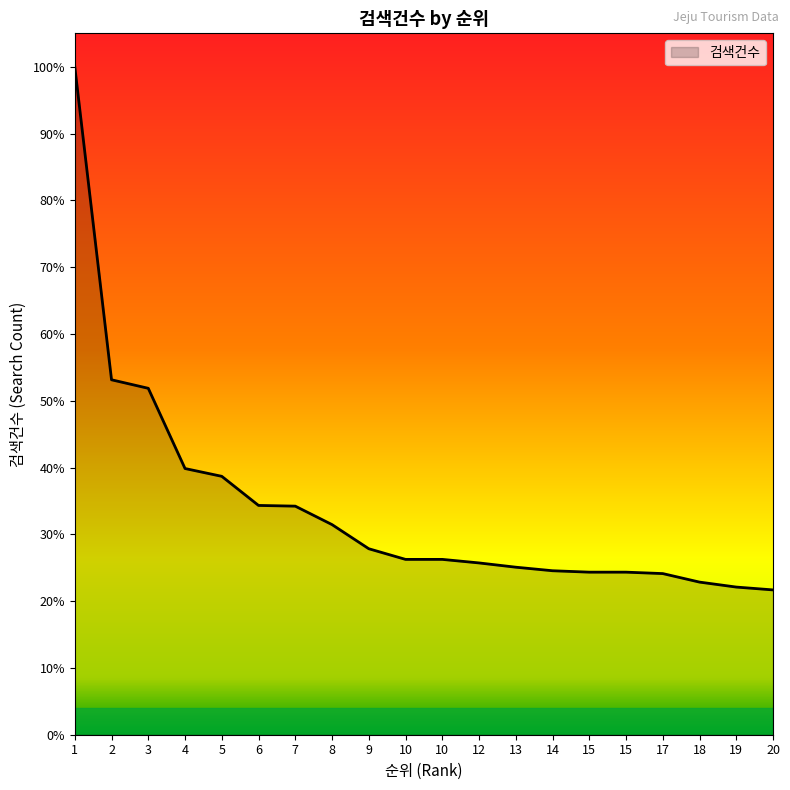

Read the value at 8, to the nearest 10.

300